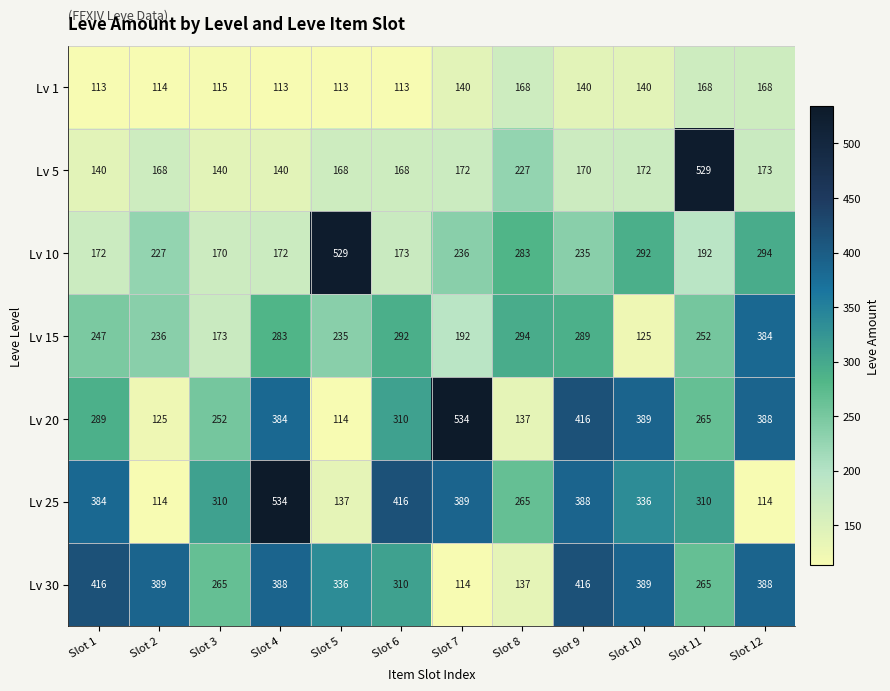

List the labels in order of Lv 20 value, smallest first.

Slot 5, Slot 2, Slot 8, Slot 3, Slot 11, Slot 1, Slot 6, Slot 4, Slot 12, Slot 10, Slot 9, Slot 7